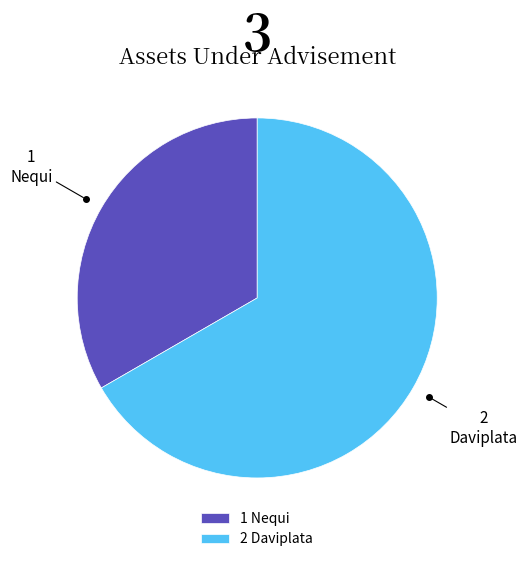

Which has a higher value, 2 Daviplata or 1 Nequi?

2 Daviplata